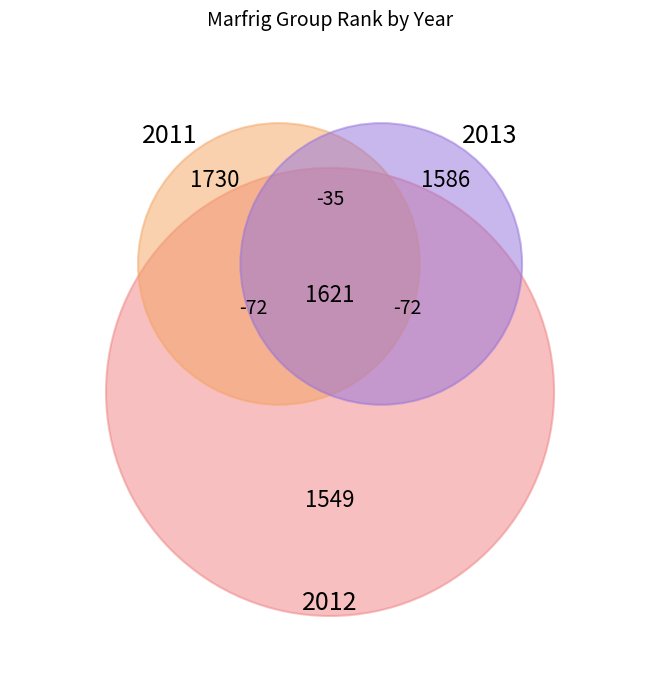

The 2012 slice represents 32% of the pie. True or false?

True